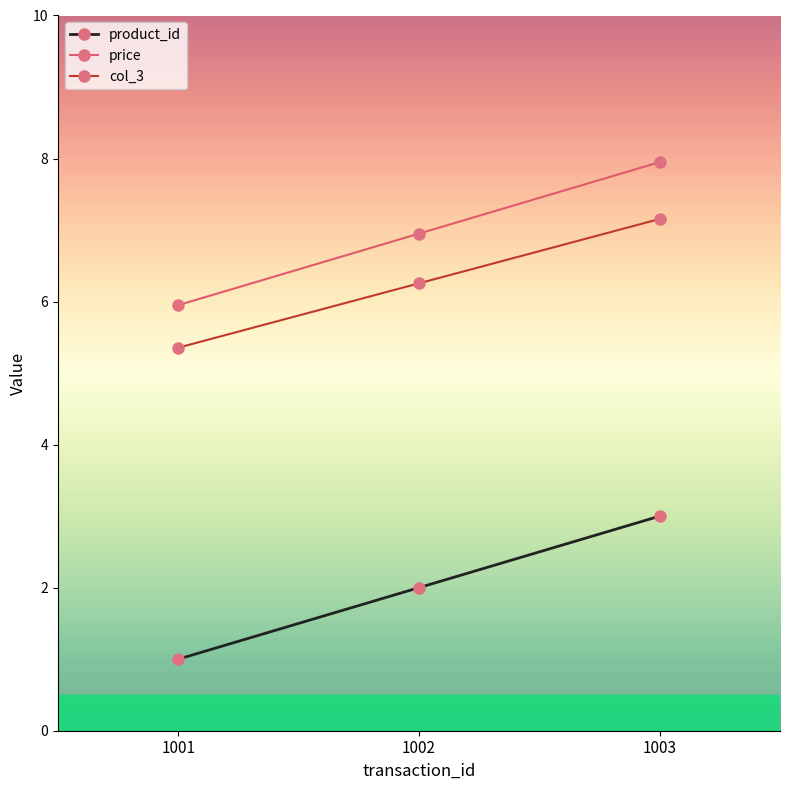

At how many categories does at least one series exceed 6?

2